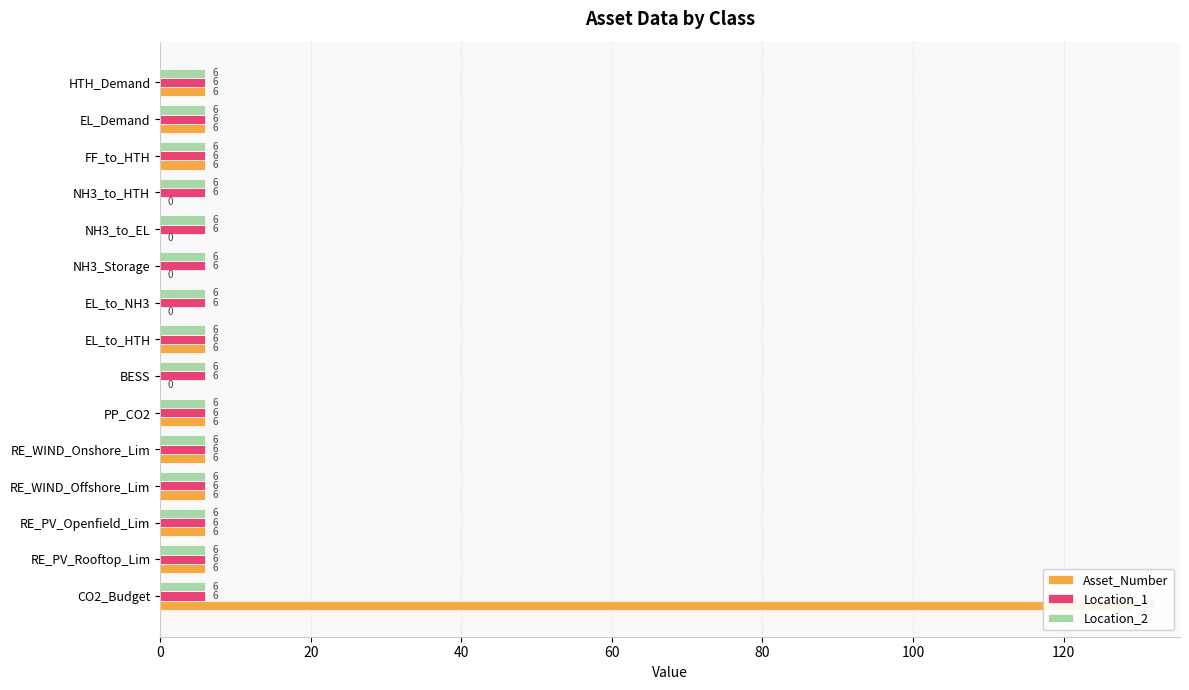

What is the sum of all Location_2 values?

3.8